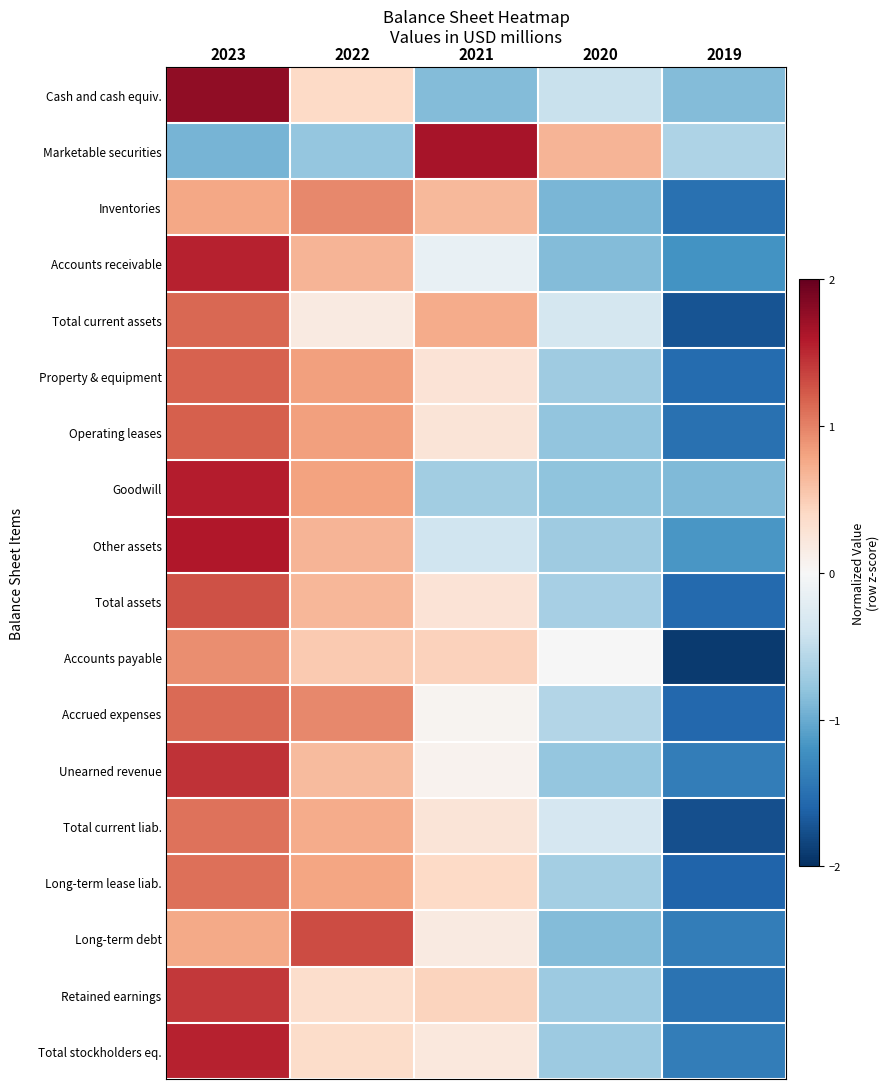

What is the spread (max minus min) of values at 2019?

1.3